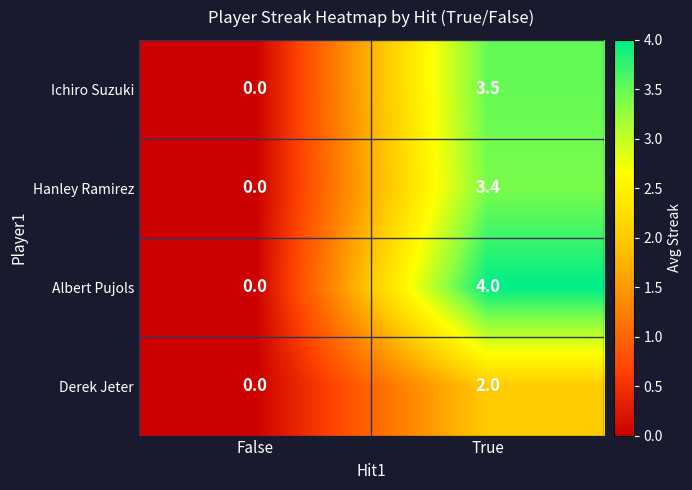

Rank the series by their maximum value, from lowest to highest.

Derek Jeter, Hanley Ramirez, Ichiro Suzuki, Albert Pujols